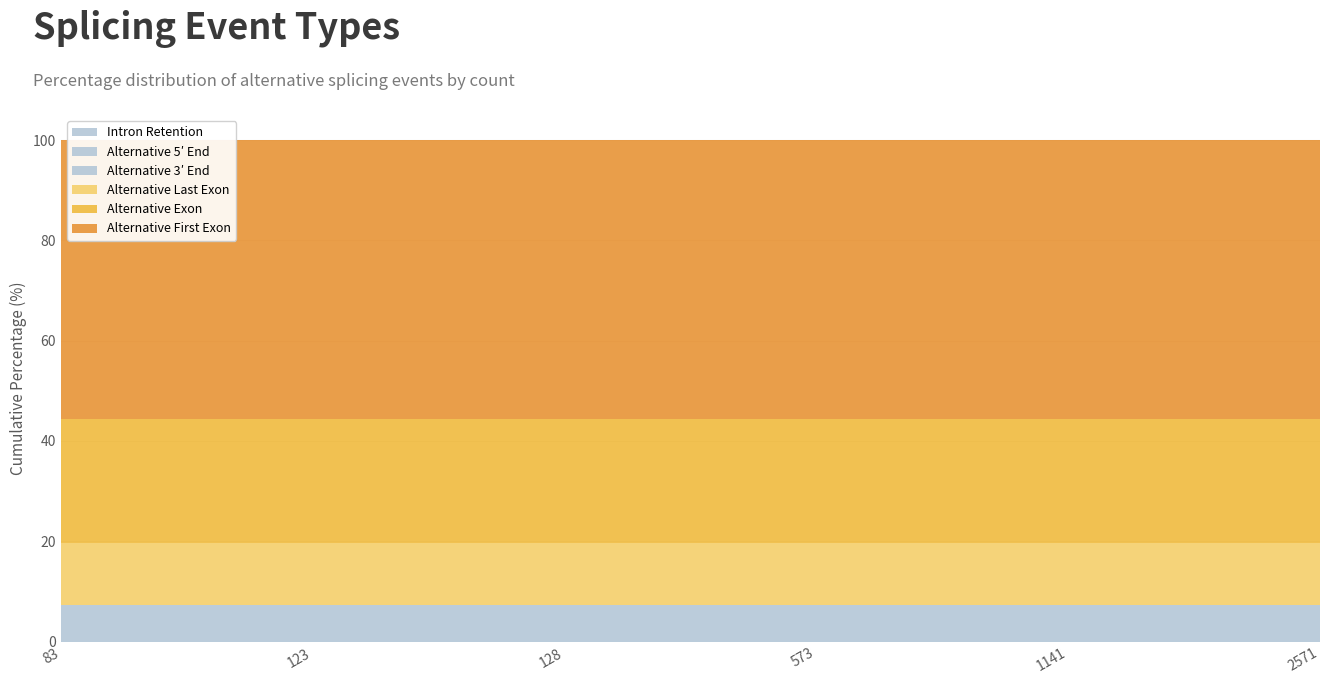

True or false: the data shows 28.8 at Alternative First Exon.

False